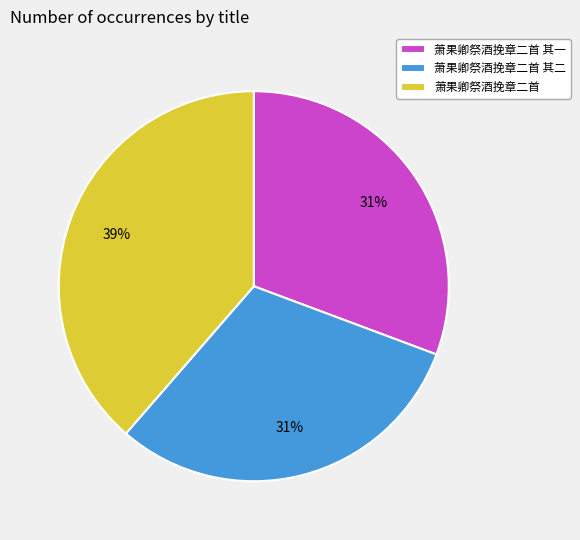

Is there any slice that represents more than half of the pie?

No